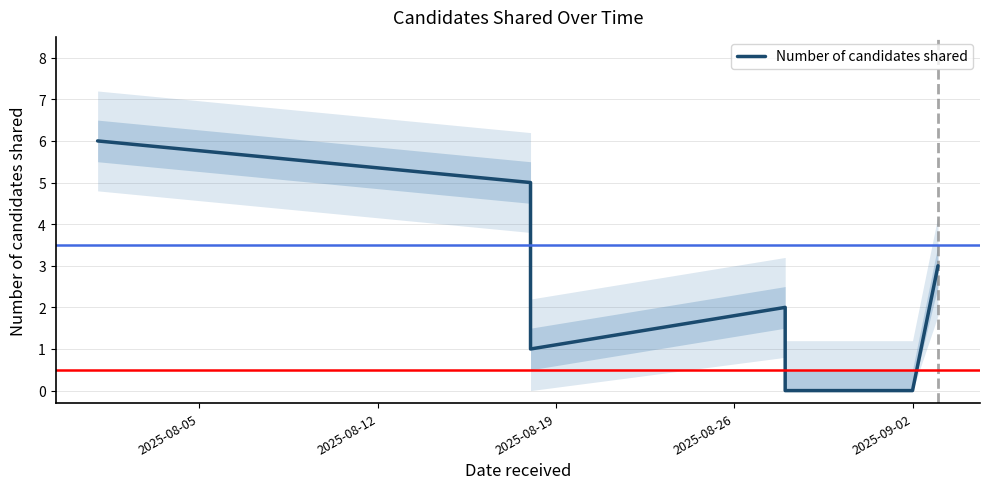

The value at 2025-09-02 is 0. True or false?

True